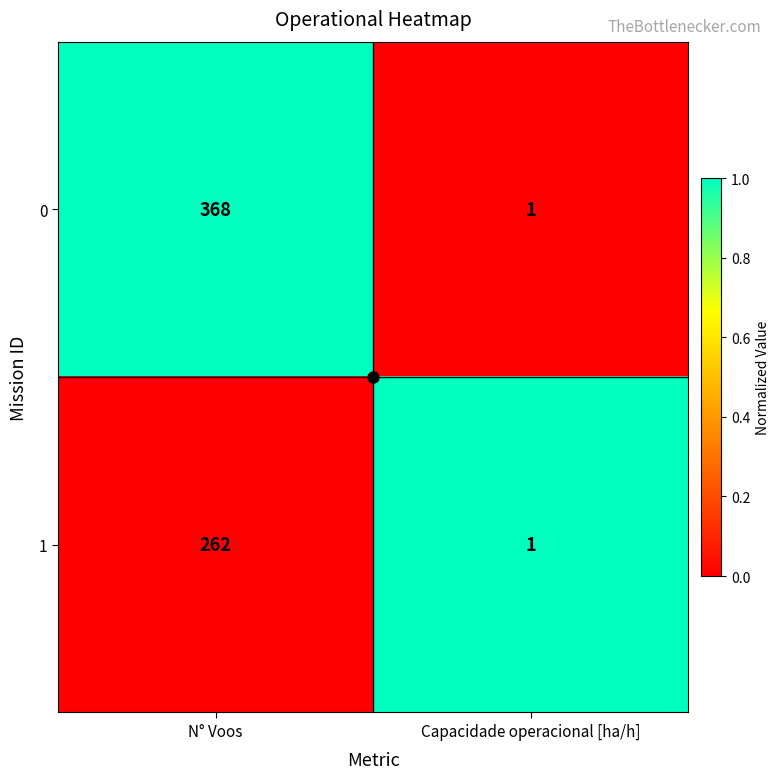

Which label corresponds to the smallest value in the chart?

Capacidade operacional [ha/h]